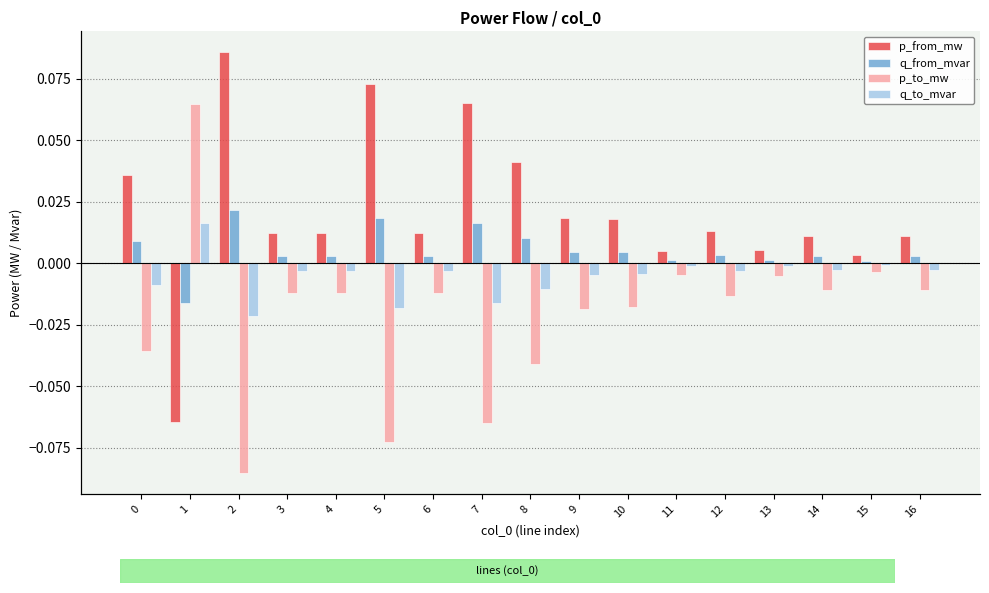

Reading left to right, list all the values displayed in this chart.

p_from_mw: 0.0	-0.1	0.1	0.0	0.0	0.1	0.0	0.1	0.0	0.0	0.0	0.0	0.0	0.0	0.0	0.0	0.0
q_from_mvar: 0.0	-0.0	0.0	0.0	0.0	0.0	0.0	0.0	0.0	0.0	0.0	0.0	0.0	0.0	0.0	0.0	0.0
p_to_mw: -0.0	0.1	-0.1	-0.0	-0.0	-0.1	-0.0	-0.1	-0.0	-0.0	-0.0	-0.0	-0.0	-0.0	-0.0	-0.0	-0.0
q_to_mvar: -0.0	0.0	-0.0	-0.0	-0.0	-0.0	-0.0	-0.0	-0.0	-0.0	-0.0	-0.0	-0.0	-0.0	-0.0	-0.0	-0.0